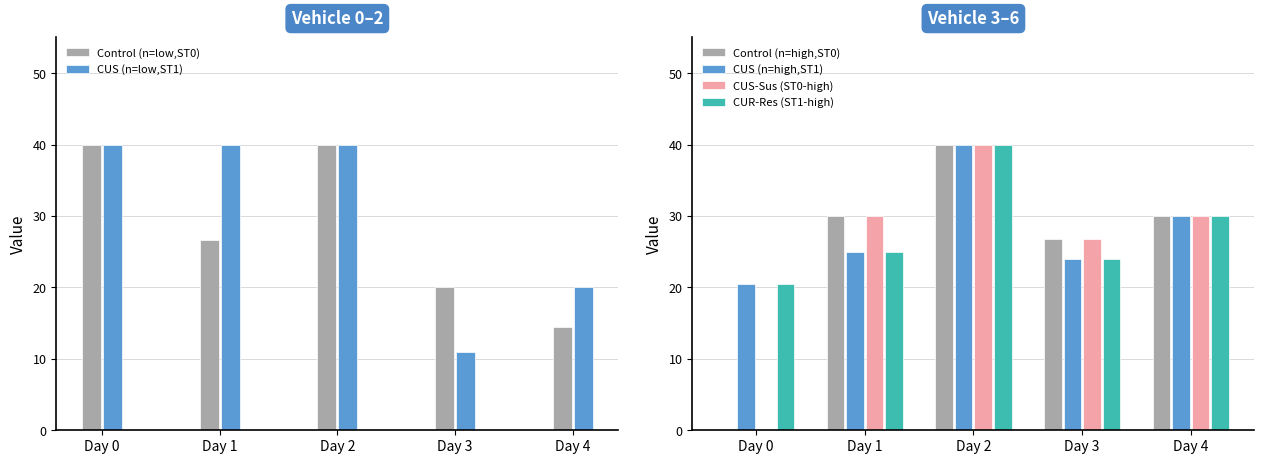

What is the difference between the second highest and minimum values in the CUS (n=low,ST1) series?

29.0